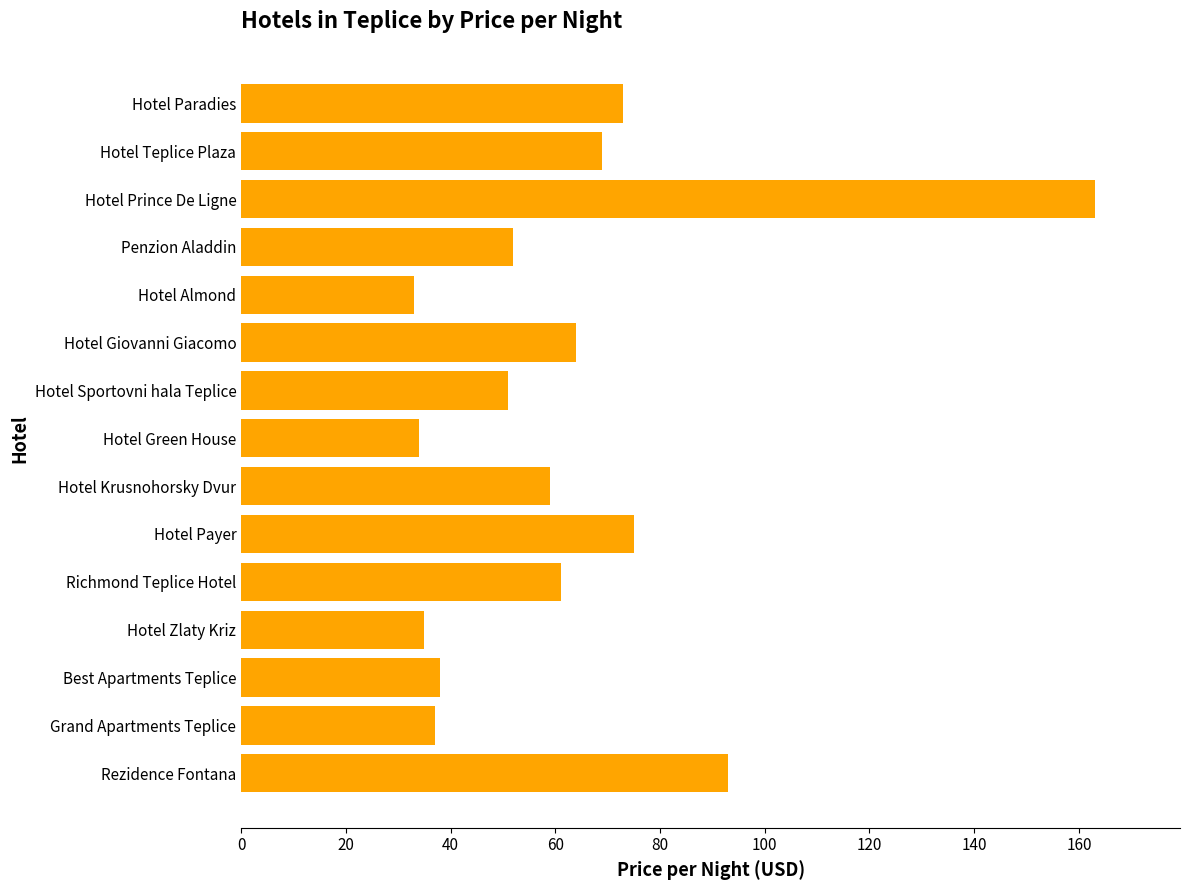

What is the difference between the second highest and second lowest values?

59